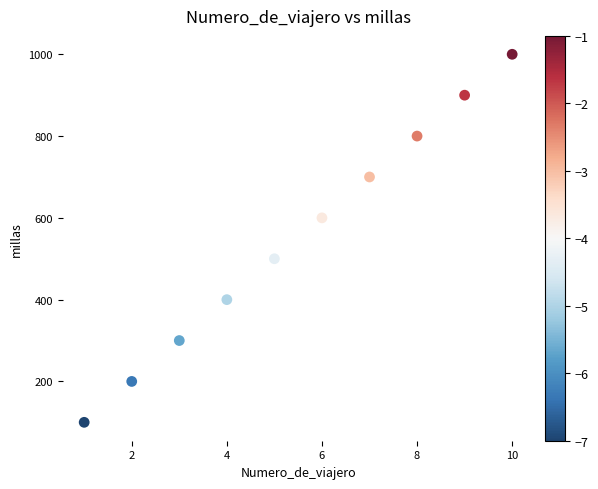

What is the average X value?

6